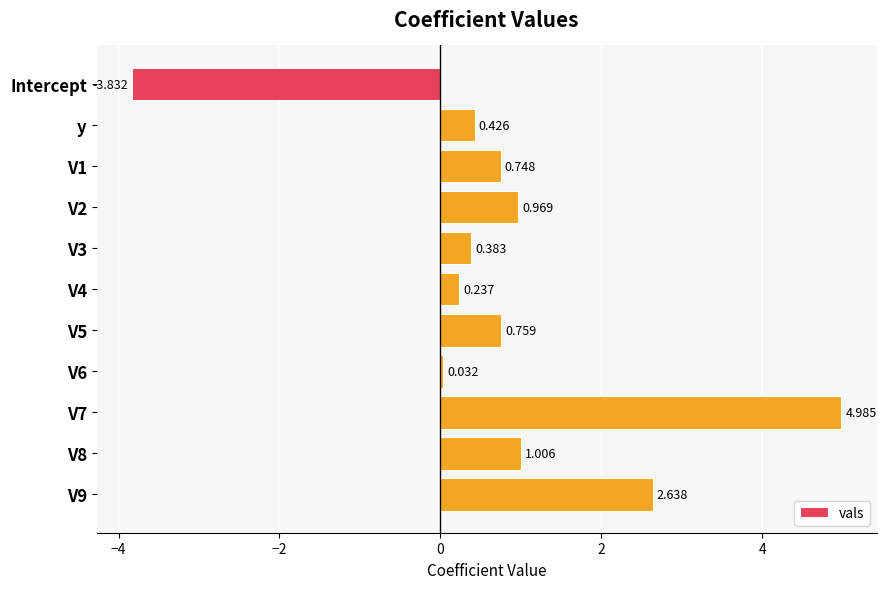

Which label corresponds to the smallest value in the chart?

Intercept